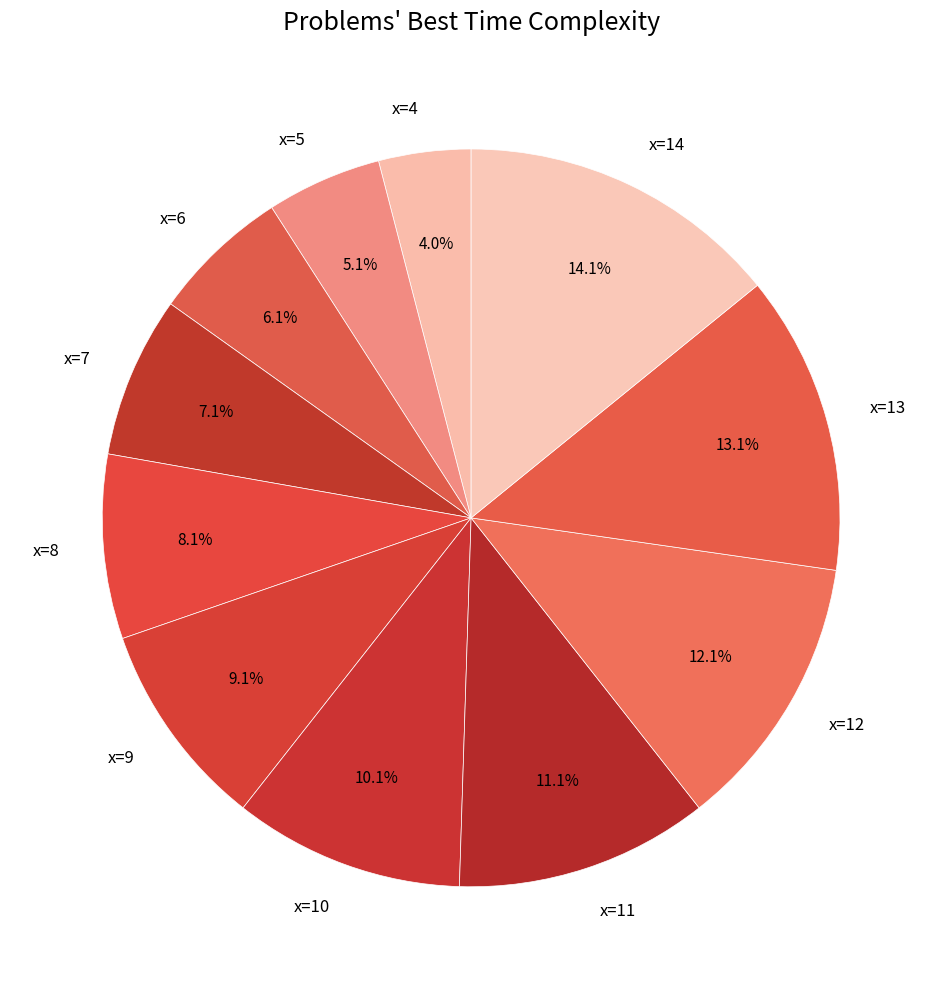

To the nearest percent, what portion does x=10 represent?

10%